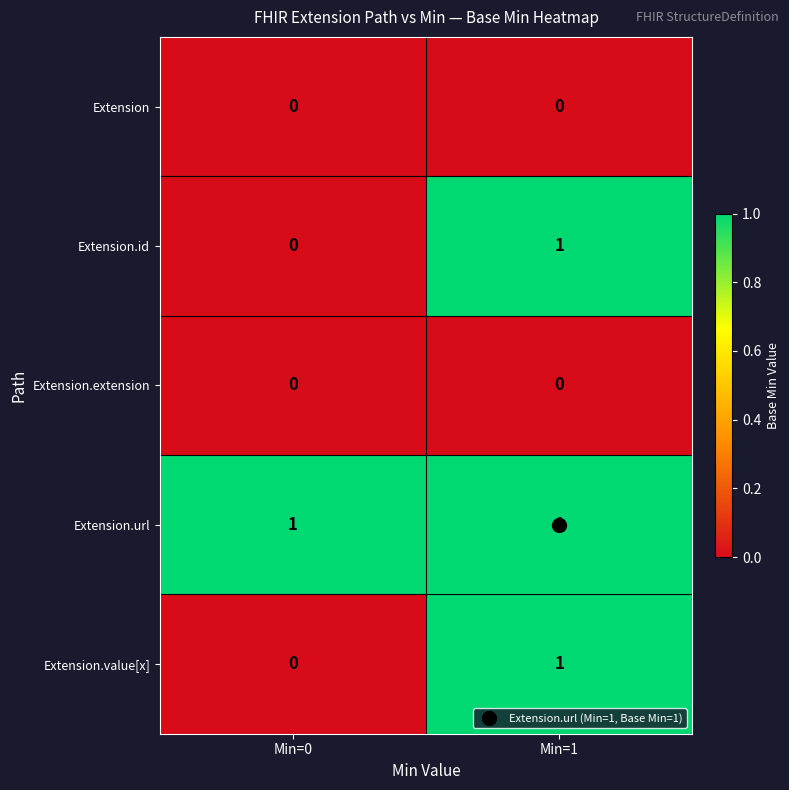

Where is Extension.value[x] nearest to the value 0?

Min=0